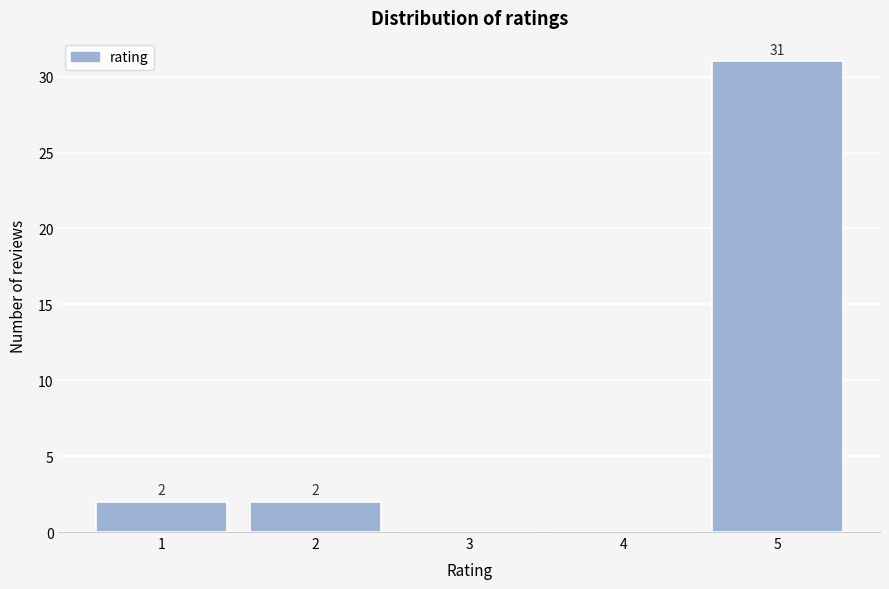

Reading left to right, extract all data points from this chart.

1=2	2=2	3=0	4=0	5=31